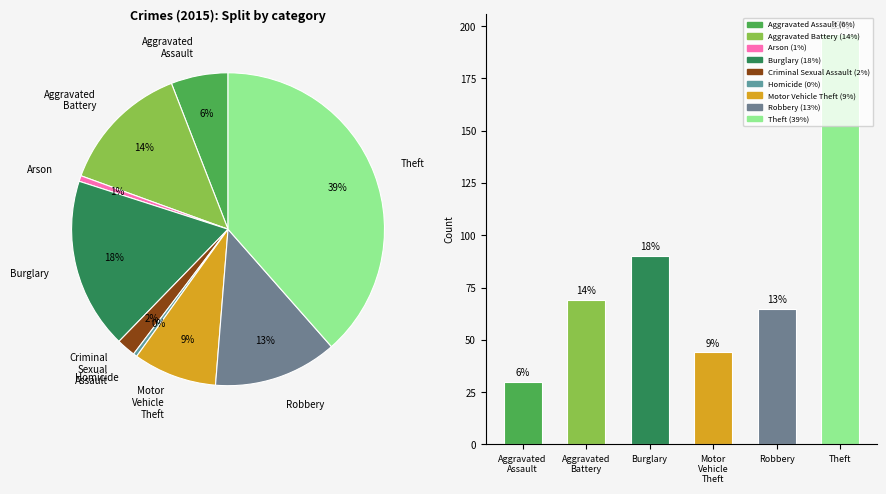

To the nearest percent, what is the difference between the largest and smallest slice percentages?

38%